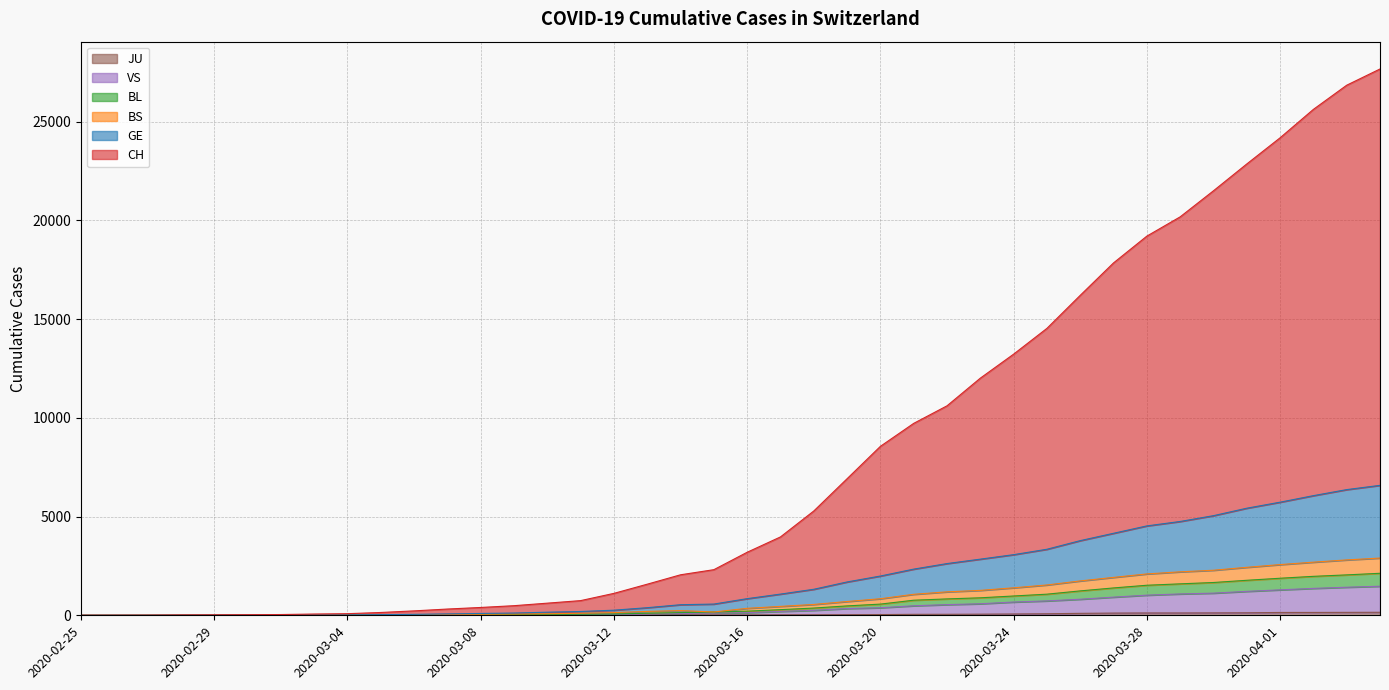

True or false: GE and BS intersect in this chart.

False